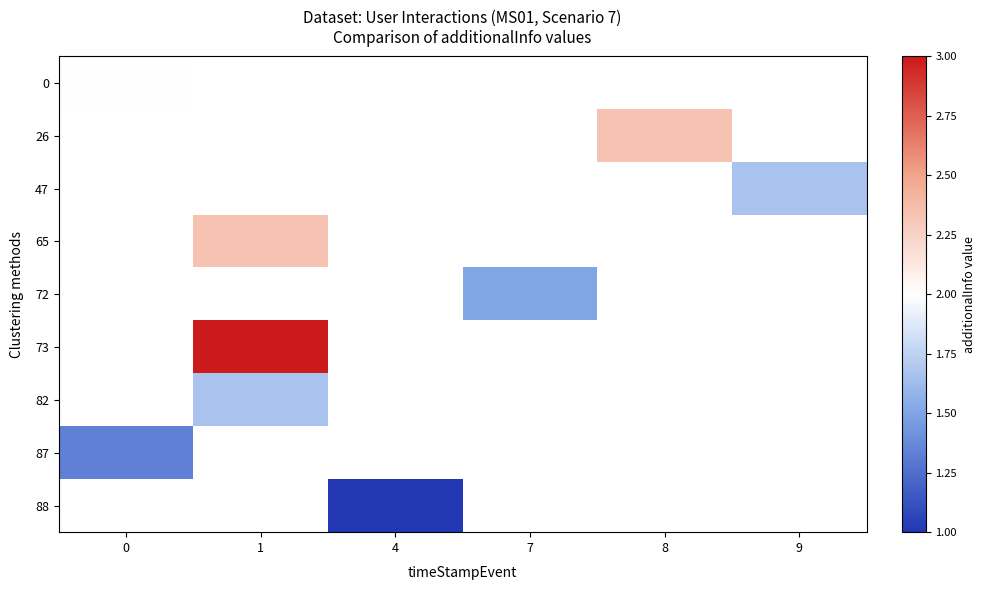

At how many categories does at least one series exceed 1?

5